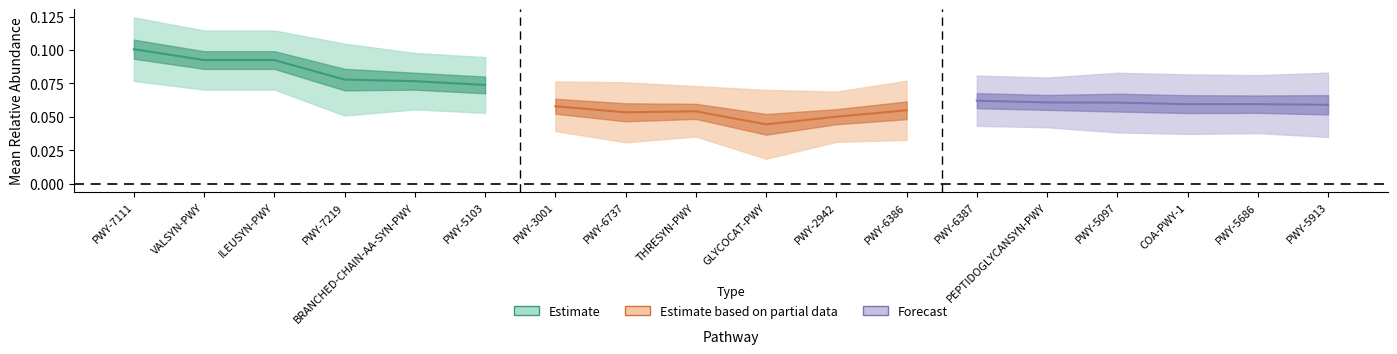

What is the maximum value shown in the chart?

0.1